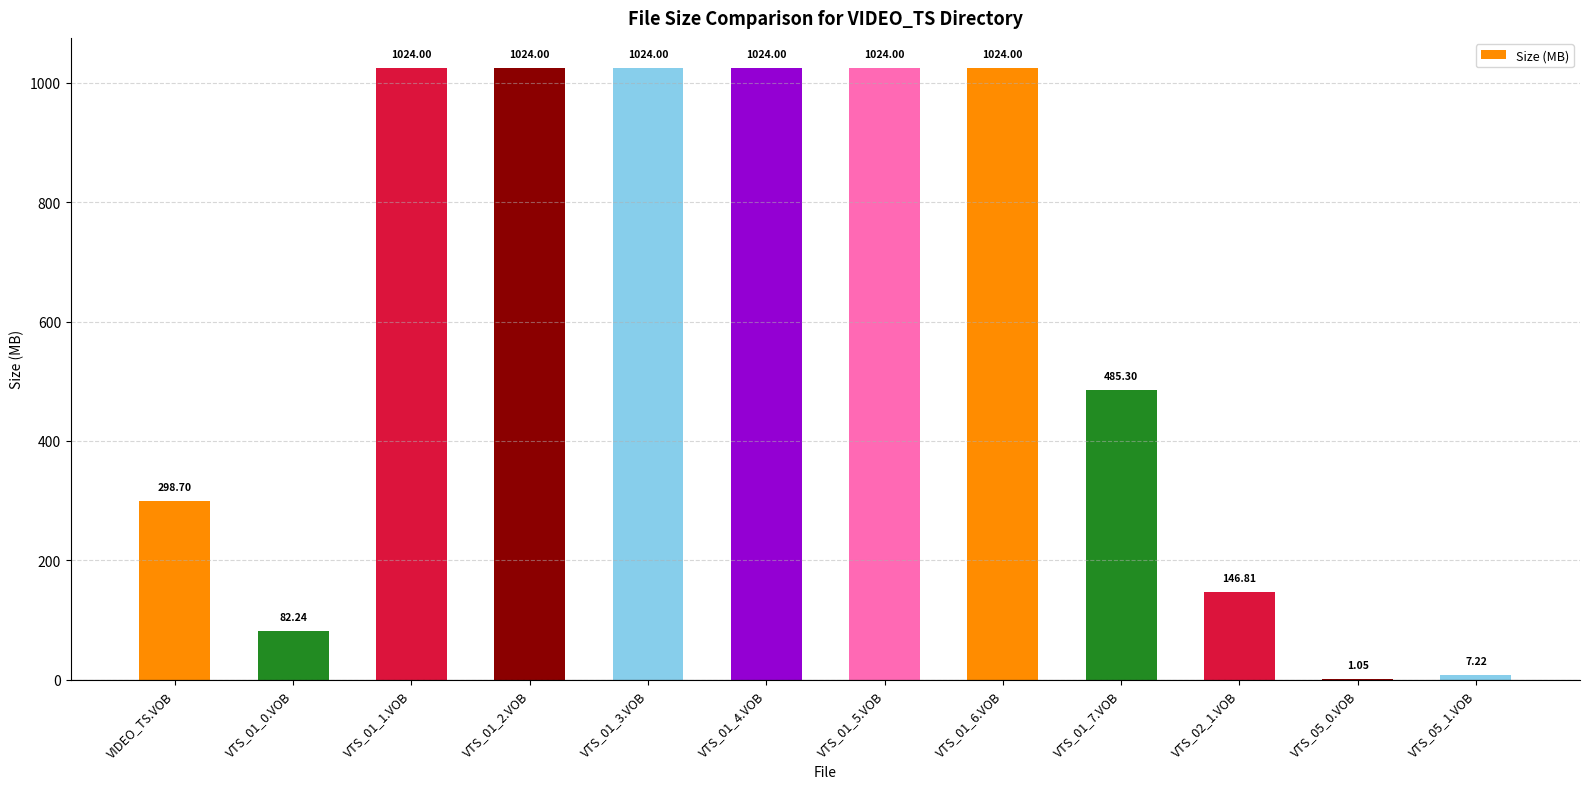

What is the maximum value shown in the chart?

1024.0